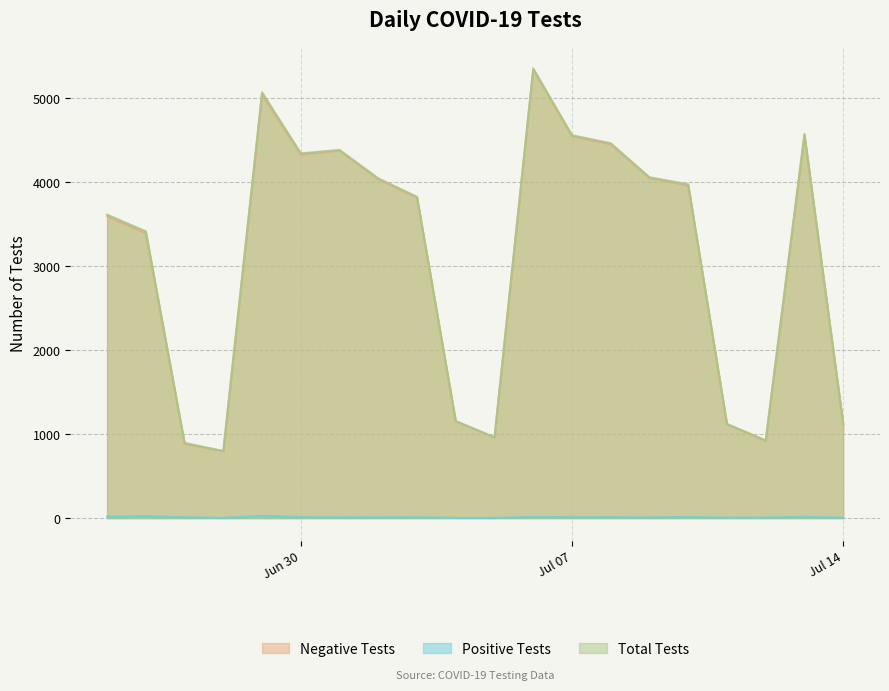

What are all the series names shown in the legend?

Negative Tests, Positive Tests, Total Tests